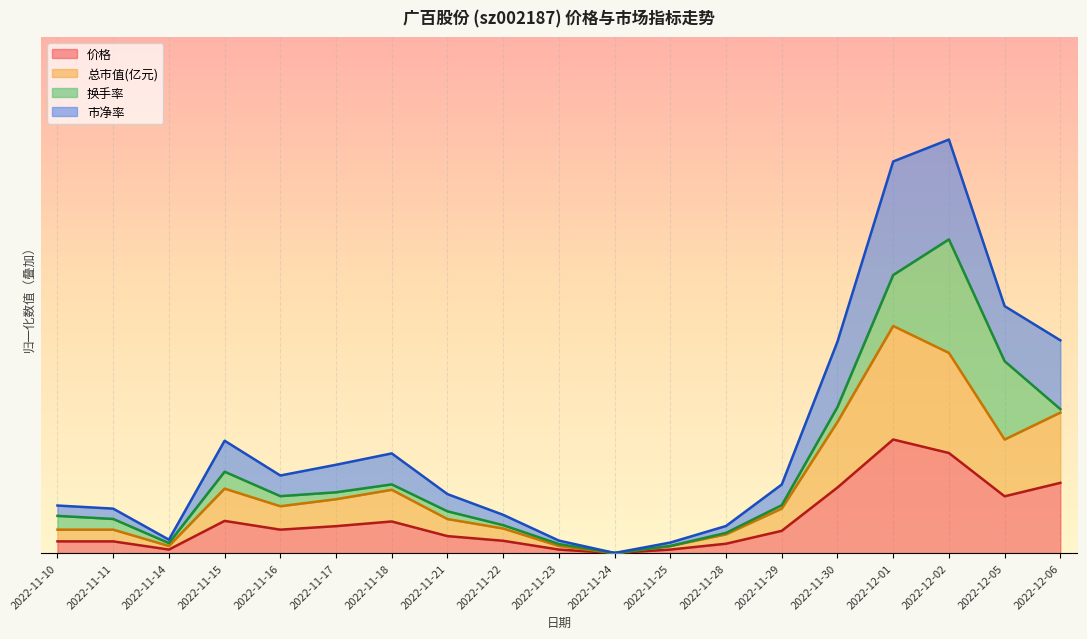

Which series has the widest spread of values?

市净率